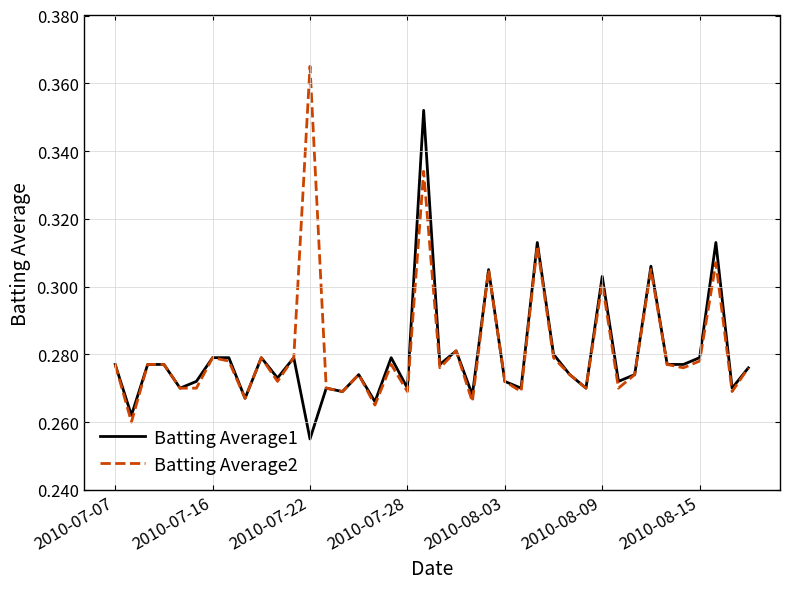

What are all the series names shown in the legend?

Batting Average1, Batting Average2